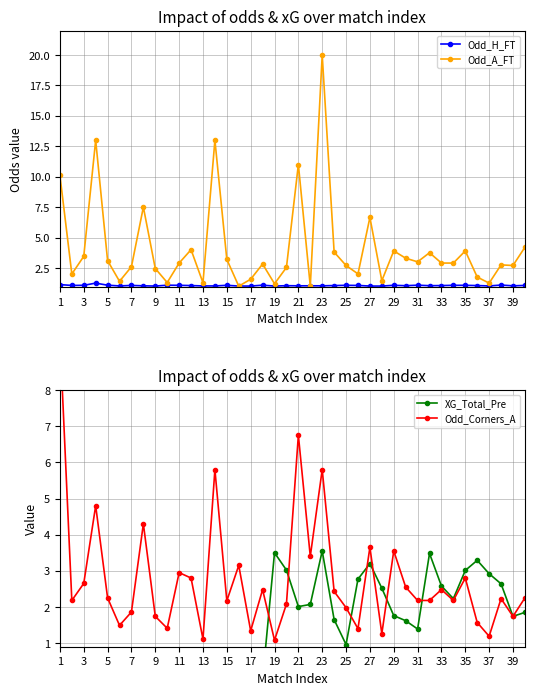

How many values in the Odd_Corners_A series exceed 2?

27